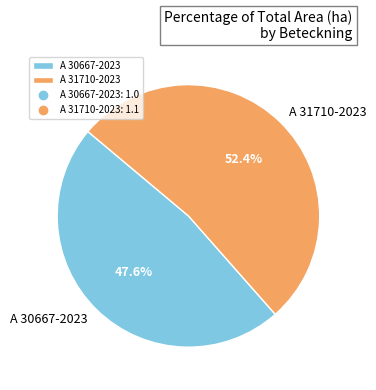

To the nearest percent, what percentage of the pie is A 30667-2023?

48%